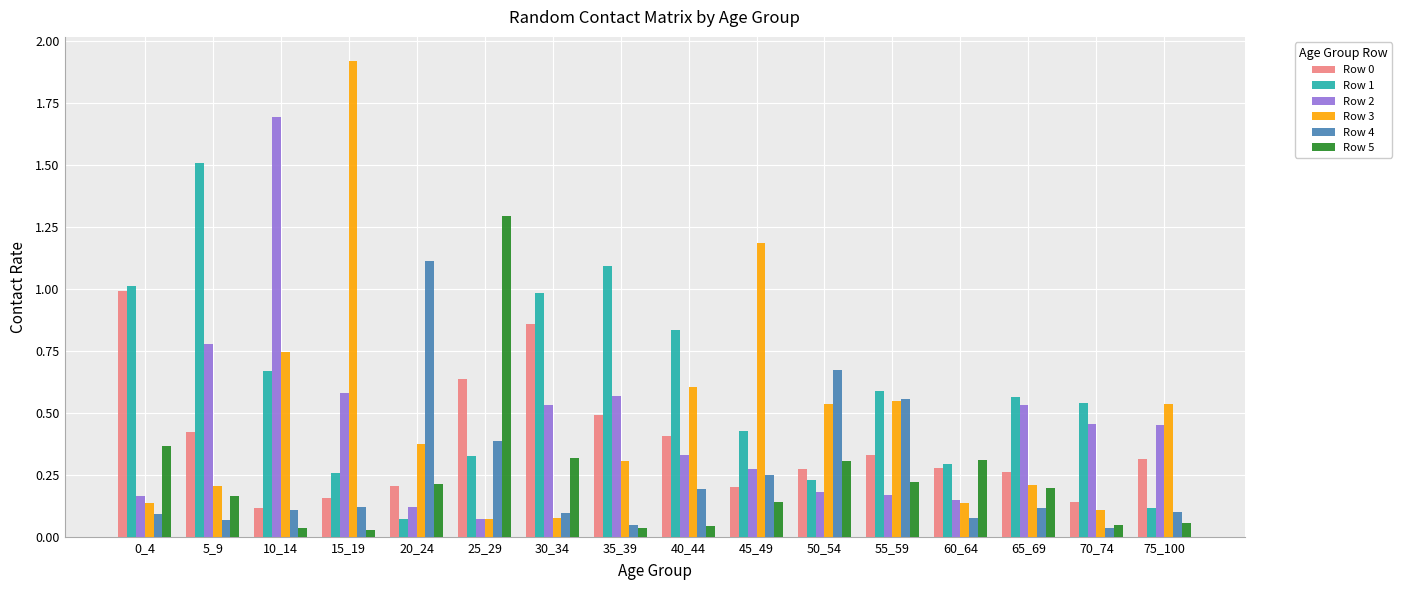

What is the difference between the maximum and minimum values in the Row 5 series?

1.3